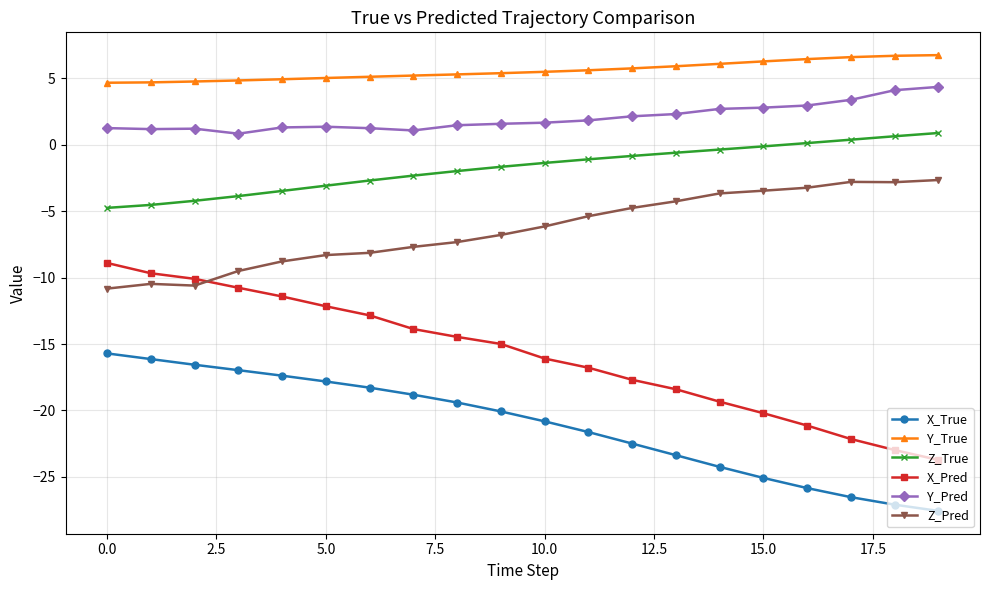

What is the value of the Y_True point at the 5th from the left?

4.9